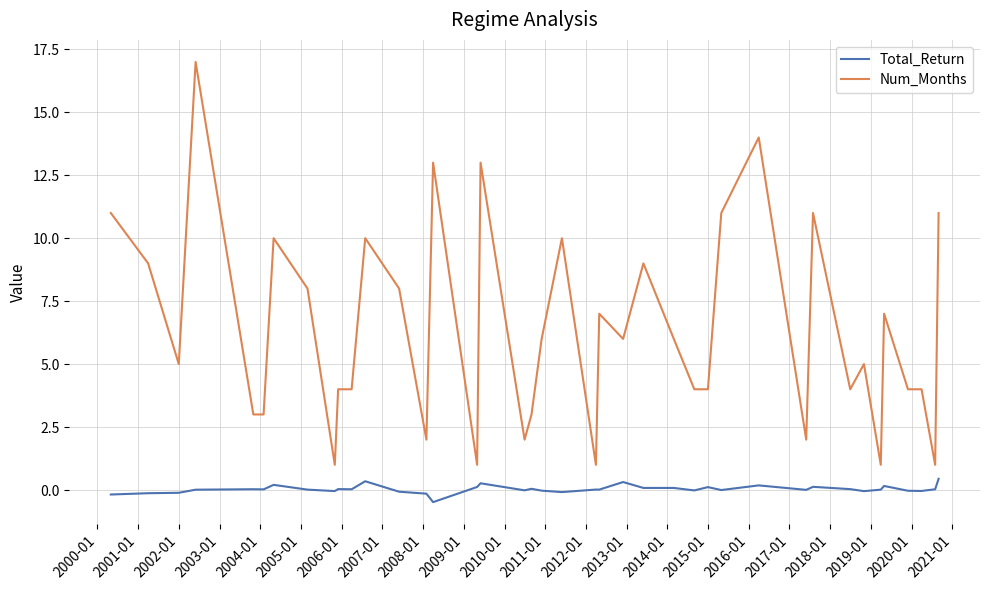

What is the sum of all Total_Return values?

1.4